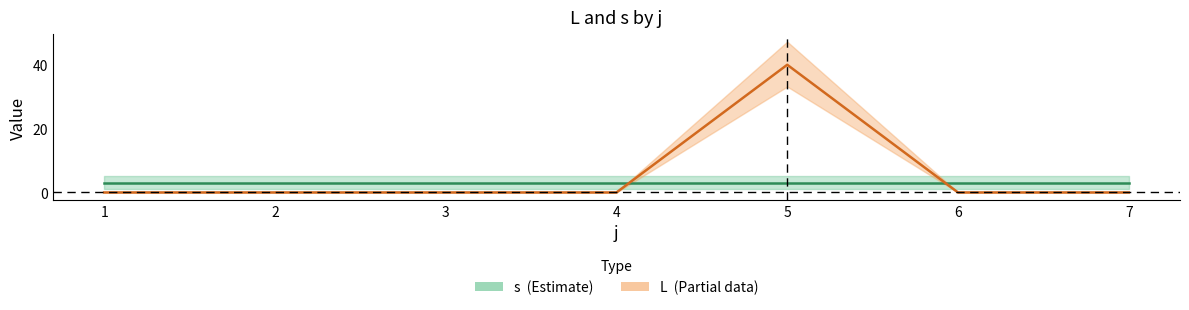

How many lines are shown in the chart?

2